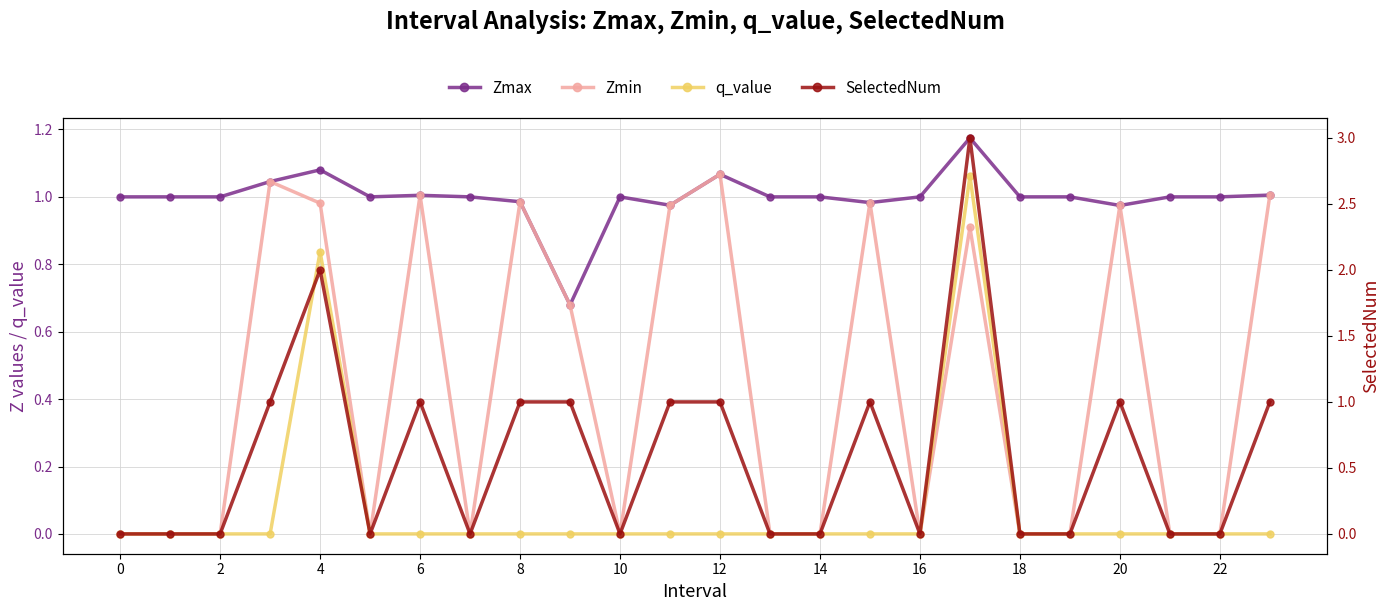

Which series has the widest spread of values?

SelectedNum